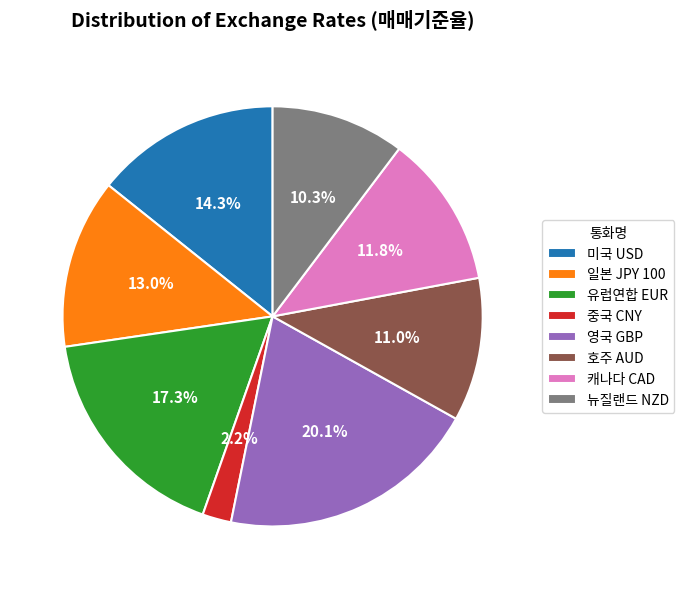

The 일본 JPY 100 slice represents 8% of the pie. True or false?

False